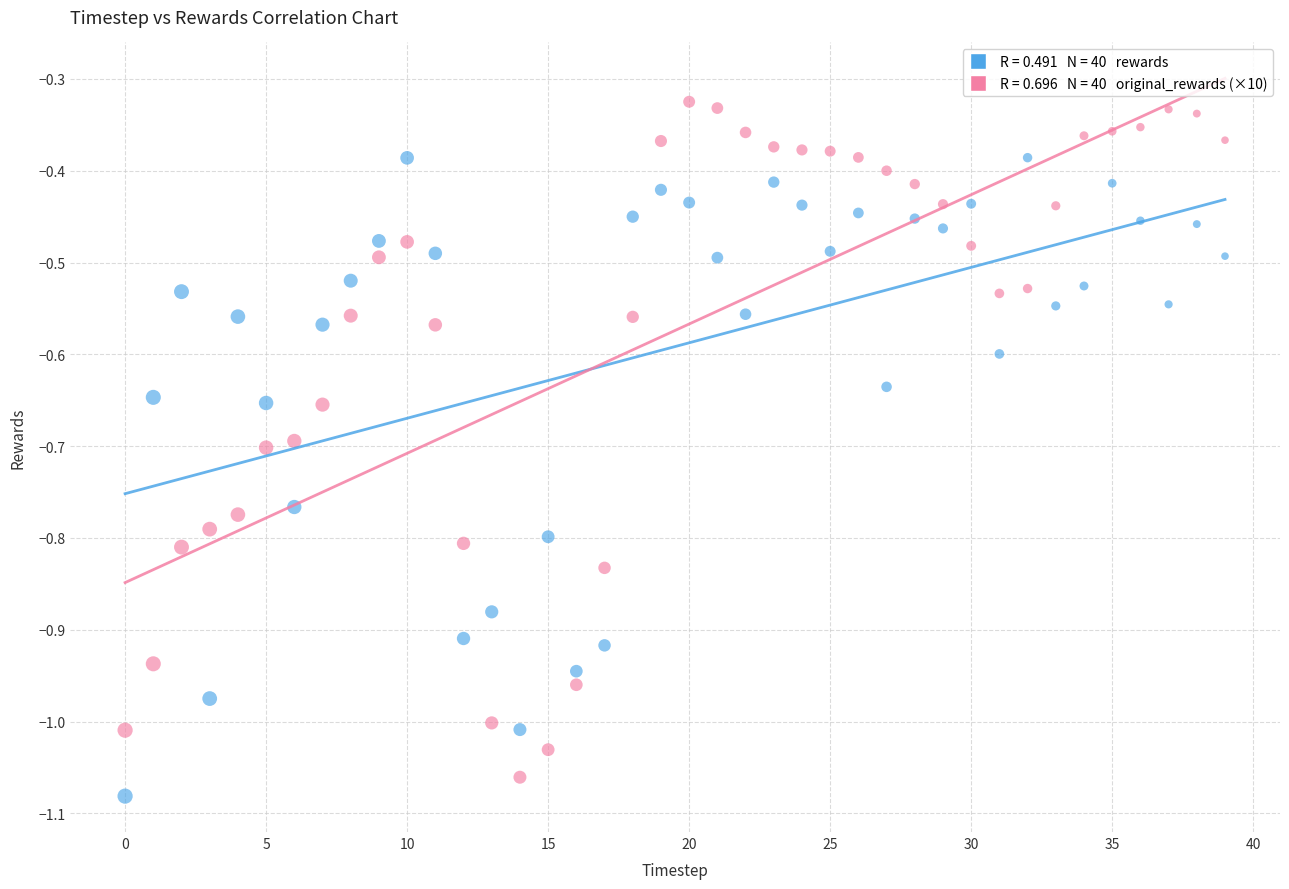

Count the number of points in this scatter plot.

80